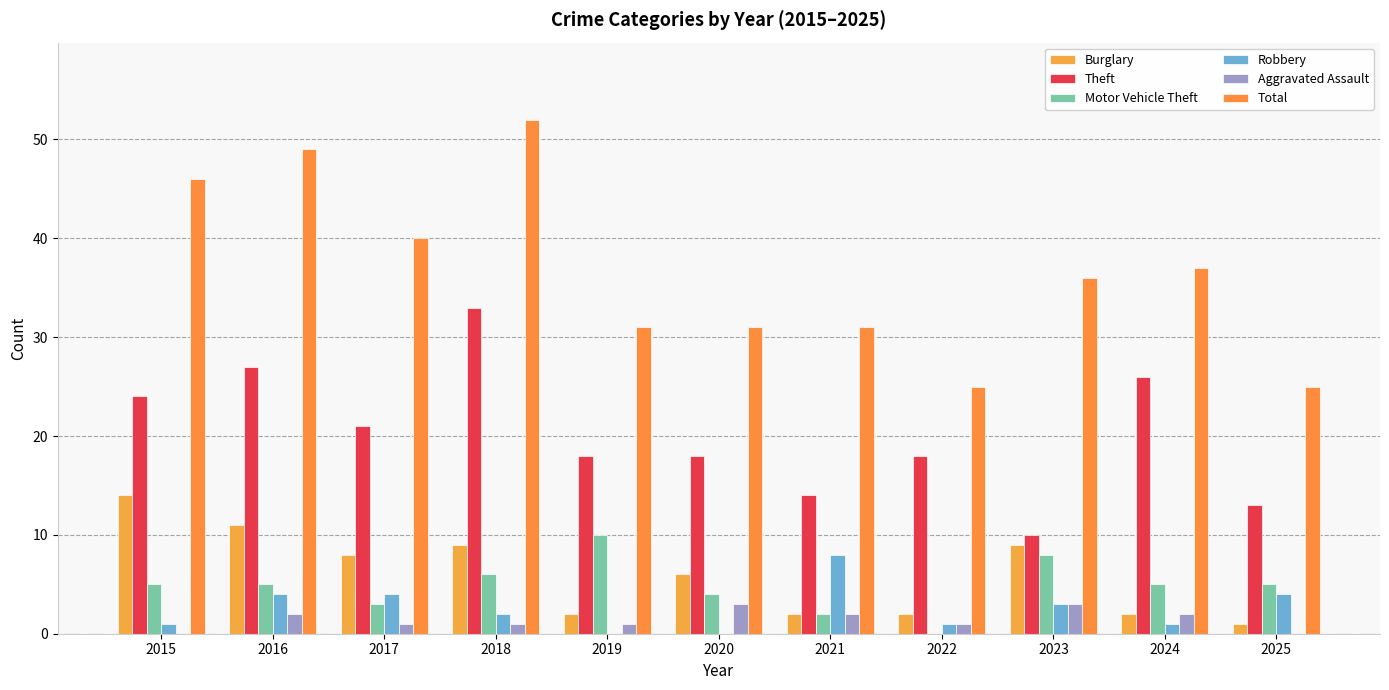

How many Motor Vehicle Theft values are between 3 and 6?

7